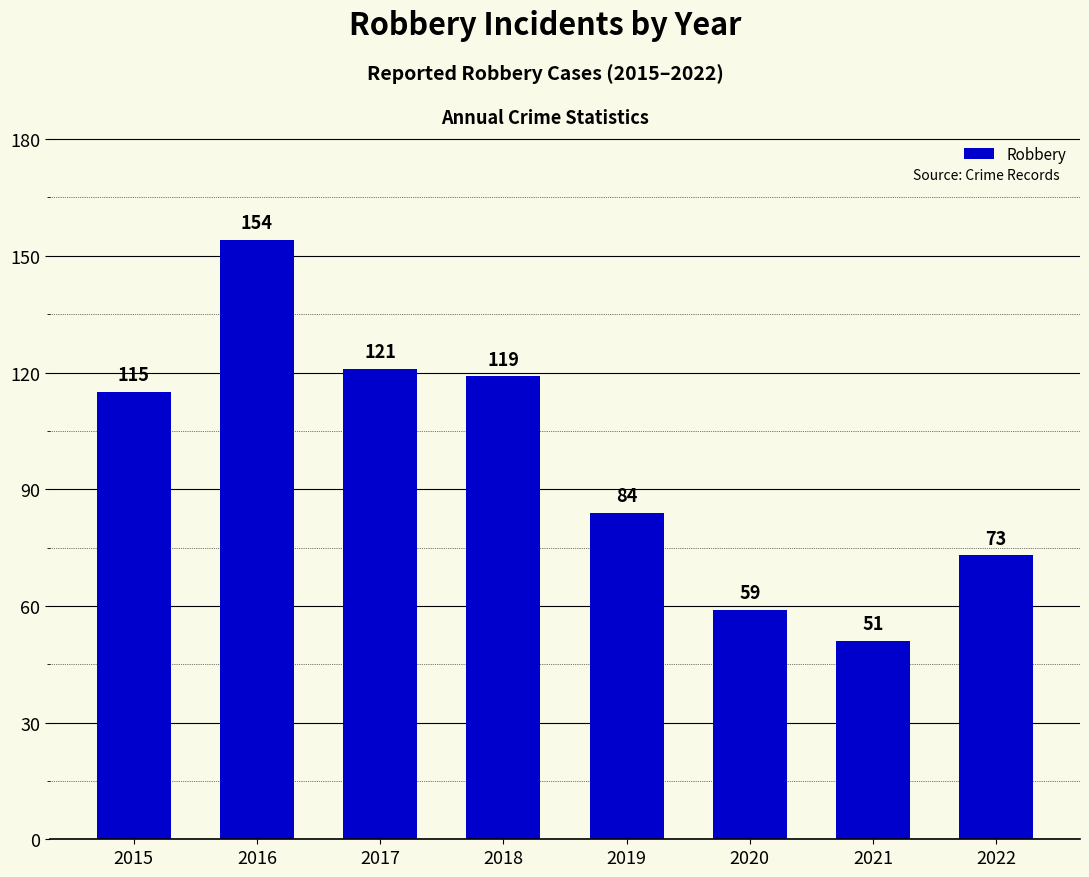

Reading right to left, extract all data points from this chart.

73	51	59	84	119	121	154	115